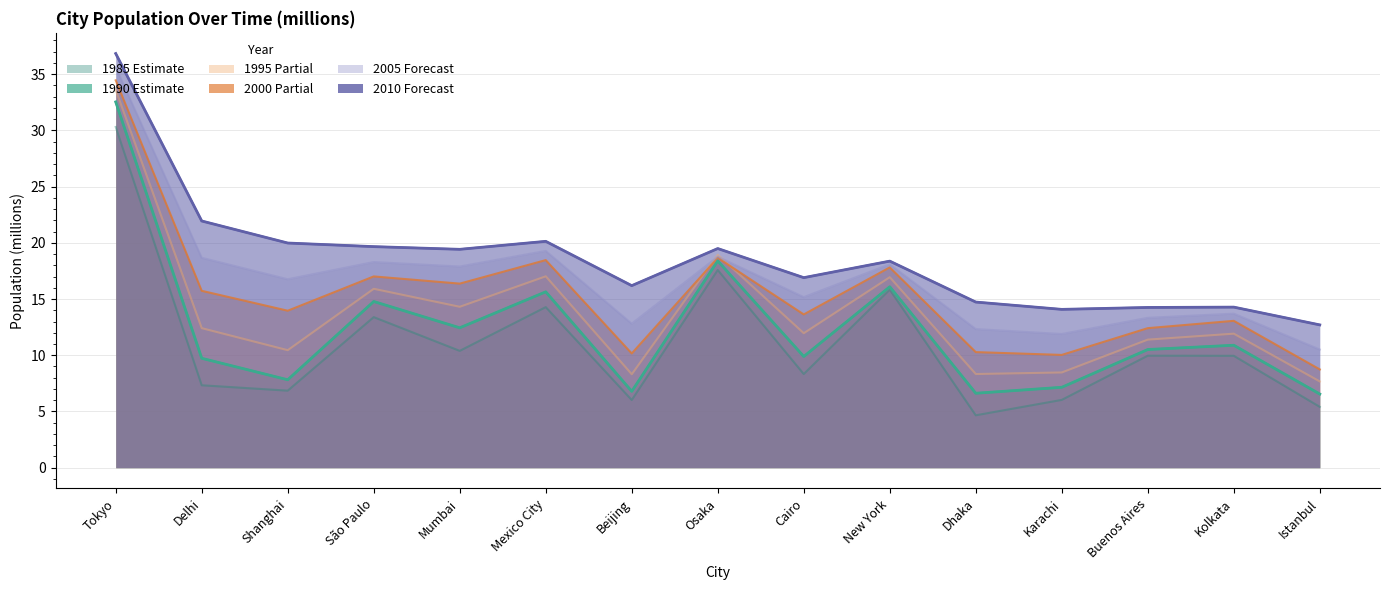

Rank the series at Cairo from highest to lowest value.

Pop_2010, Pop_2005, Pop_2000, Pop_1995, Pop_1990, Pop_1985